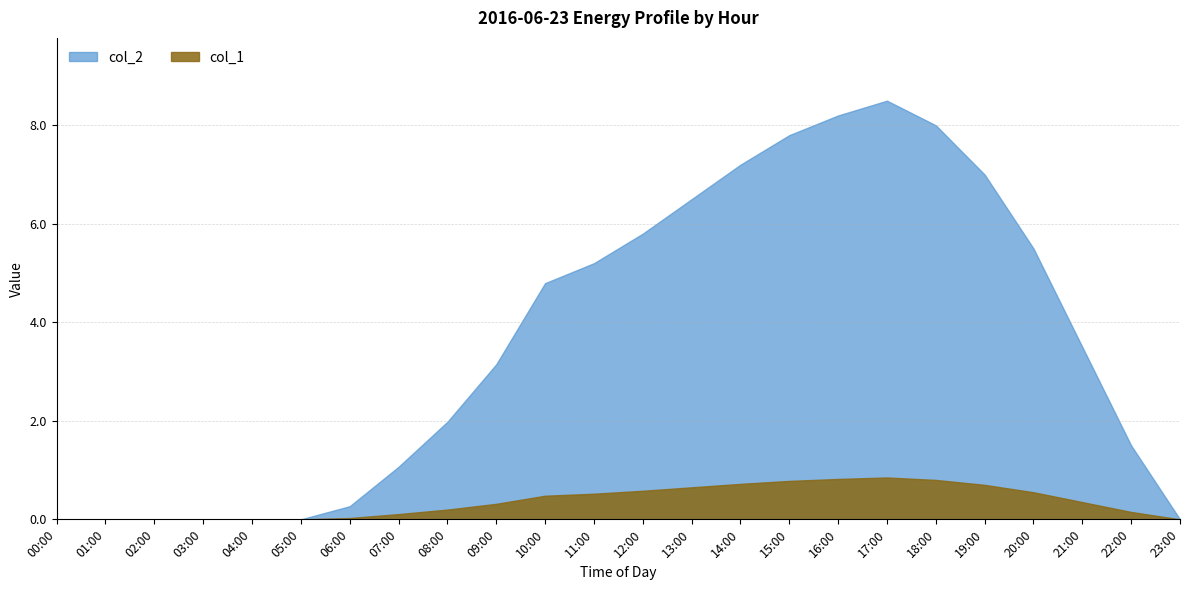

What is the difference between the maximum and second lowest values in the col_2 series?

8.5